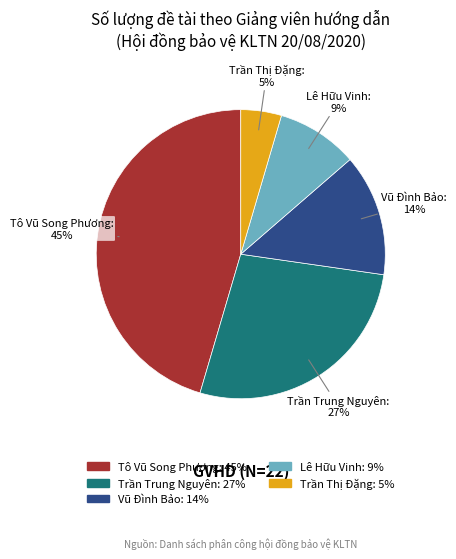

To the nearest percent, what portion does Lê Hữu Vinh represent?

9%